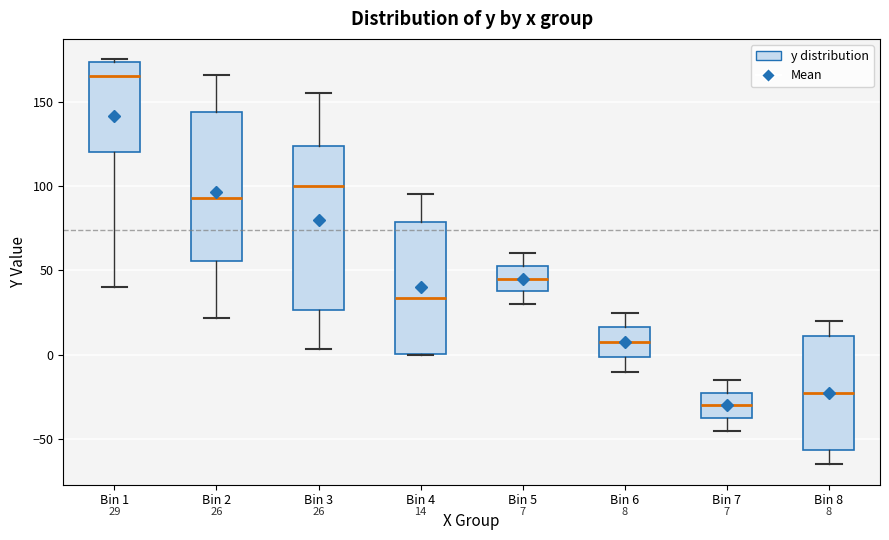

Which box has the lowest median line?

Bin 7